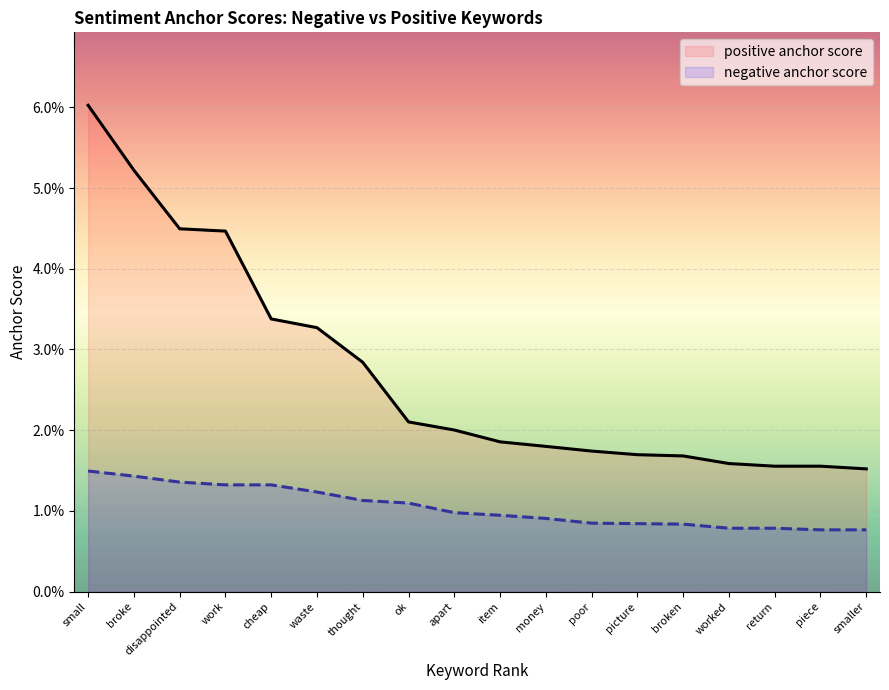

At which label does positive anchor score reach its minimum?

smaller